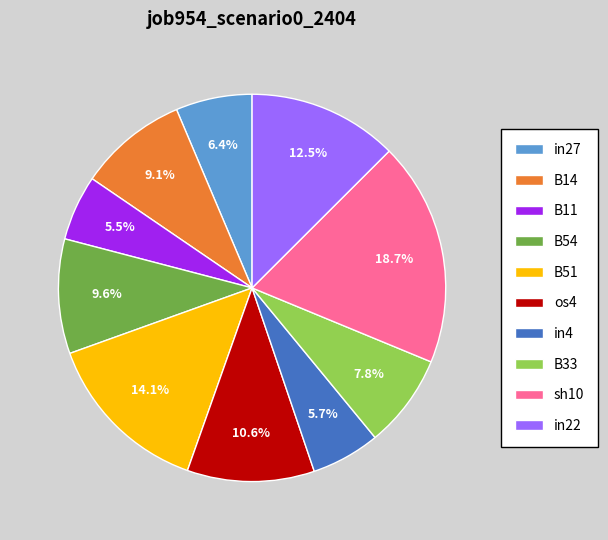

Is it true that sh10 is 9% of the pie?

False